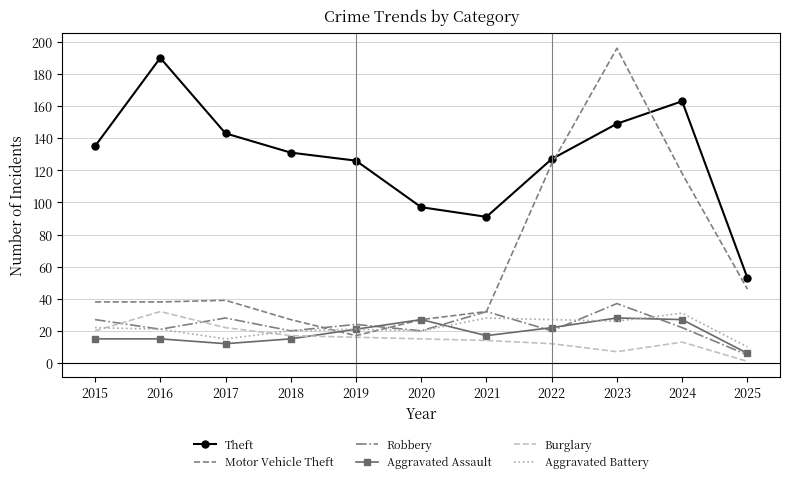

Which series has the largest range (max minus min)?

Motor Vehicle Theft